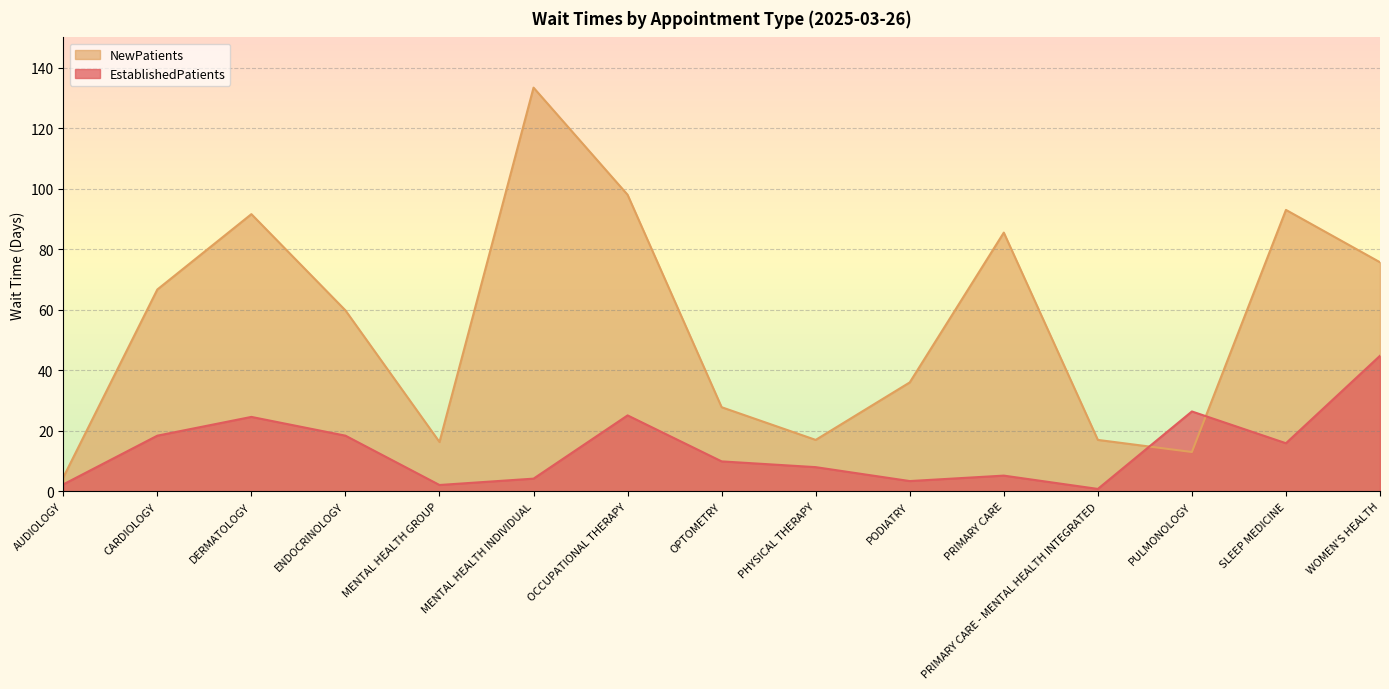

Which category has the lowest value in the NewPatients series?

AUDIOLOGY